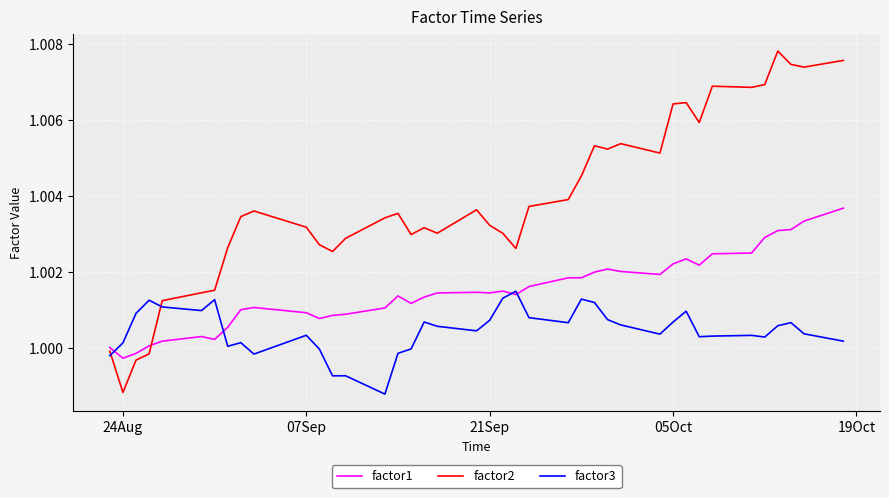

List the series in order of their peak value, lowest first.

factor3, factor1, factor2